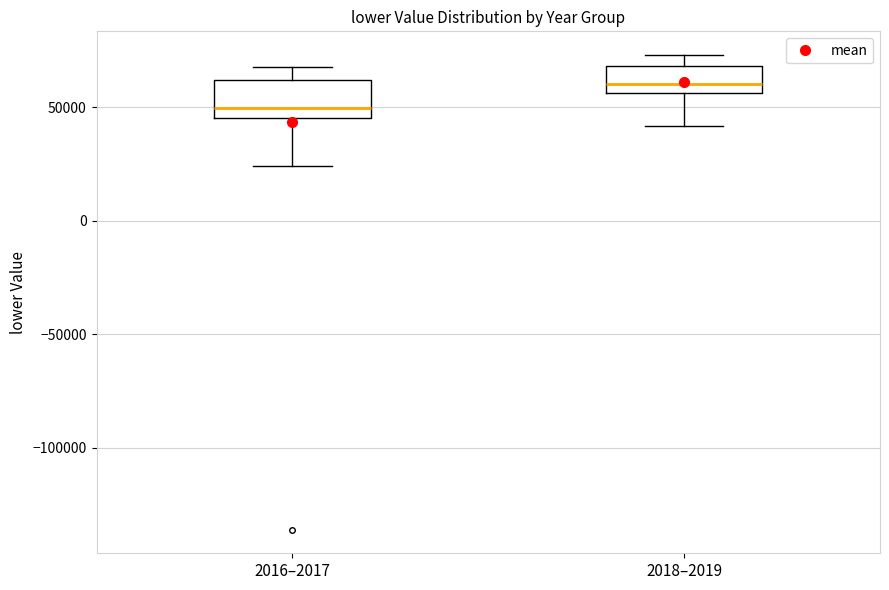

Where does the upper whisker of the box for 2016–2017 end on the y-axis? The values are not printed on the chart, so give them approximately, as read against the axis.

70000